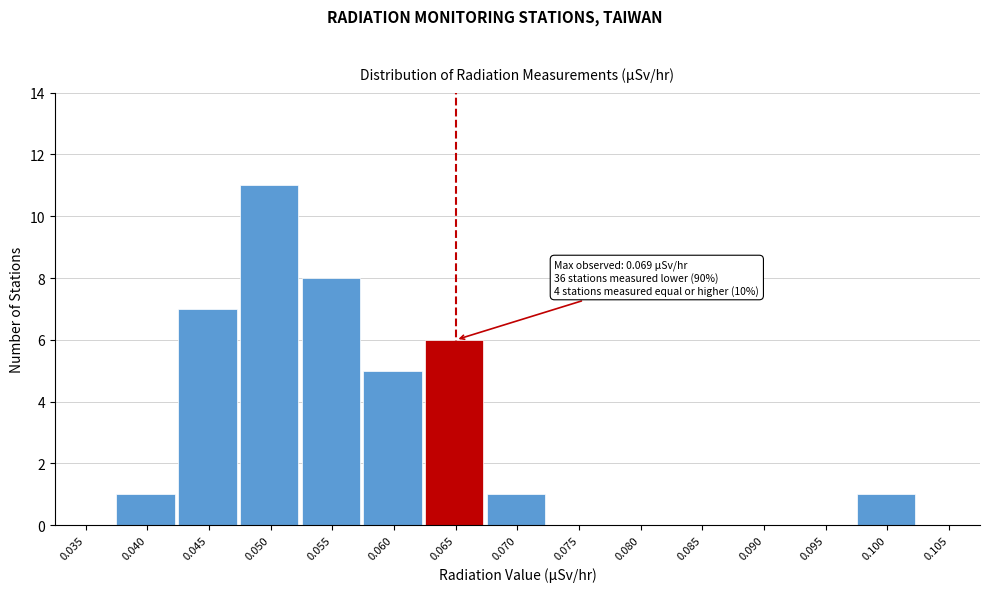

Reading left to right, list all the values displayed in this chart.

0.035=0	0.040=1	0.045=7	0.050=11	0.055=8	0.060=5	0.065=6	0.070=1	0.075=0	0.080=0	0.085=0	0.090=0	0.095=0	0.100=1	0.105=0